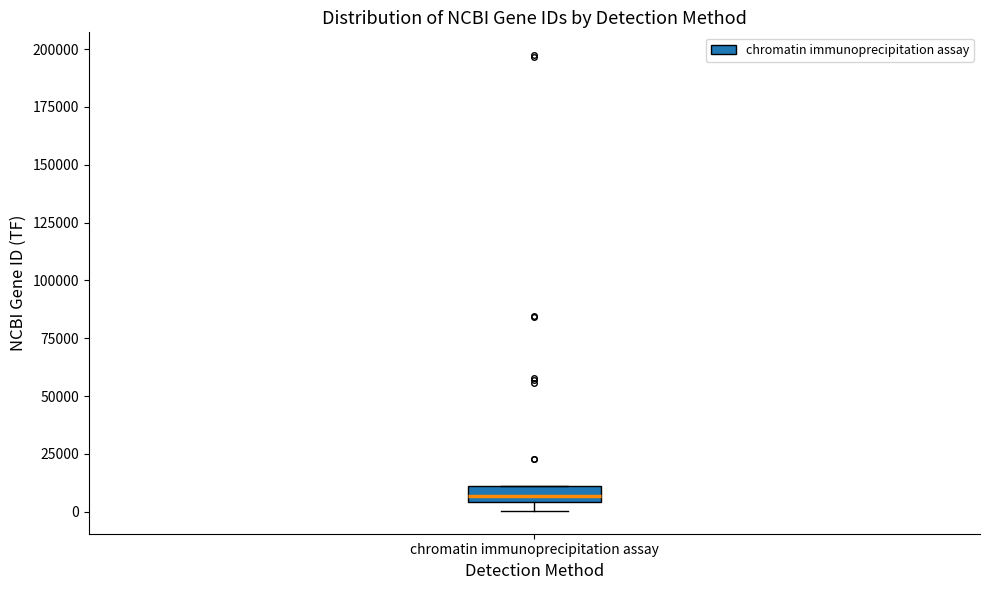

Where is the upper edge of the box for chromatin immunoprecipitation assay on the y-axis? The values are not printed on the chart, so give them approximately, as read against the axis.

10000